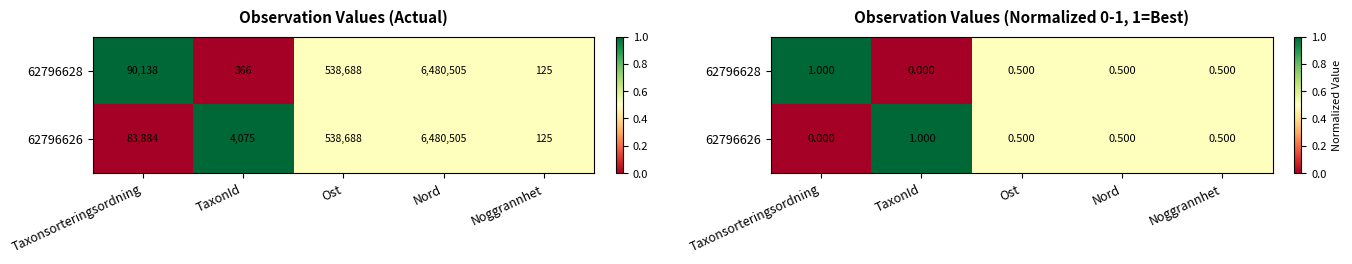

At which label is 62796626 closest to 0?

Taxonsorteringsordning